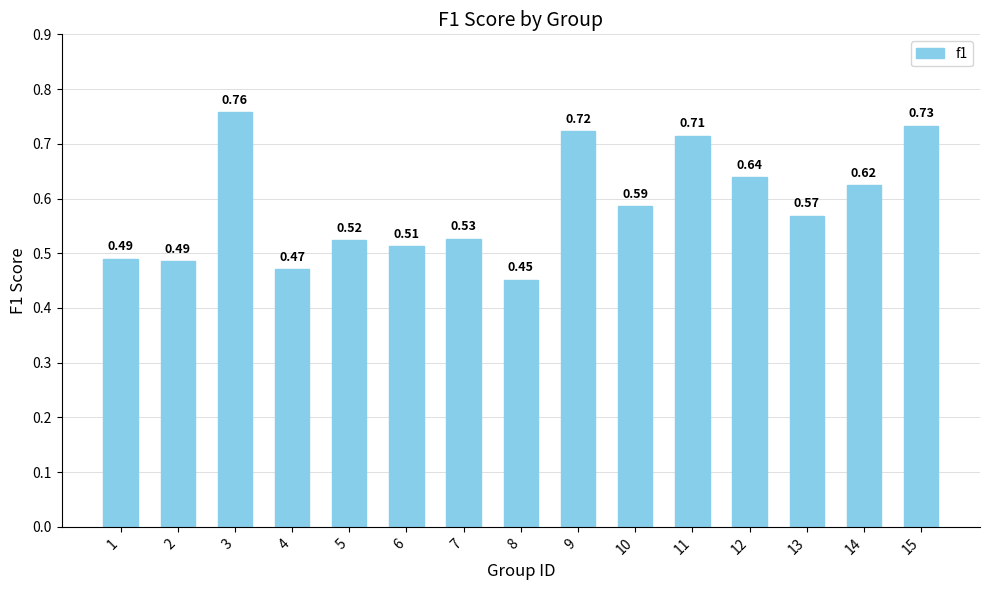

What is the sum of the values at 1 and 11?

1.2